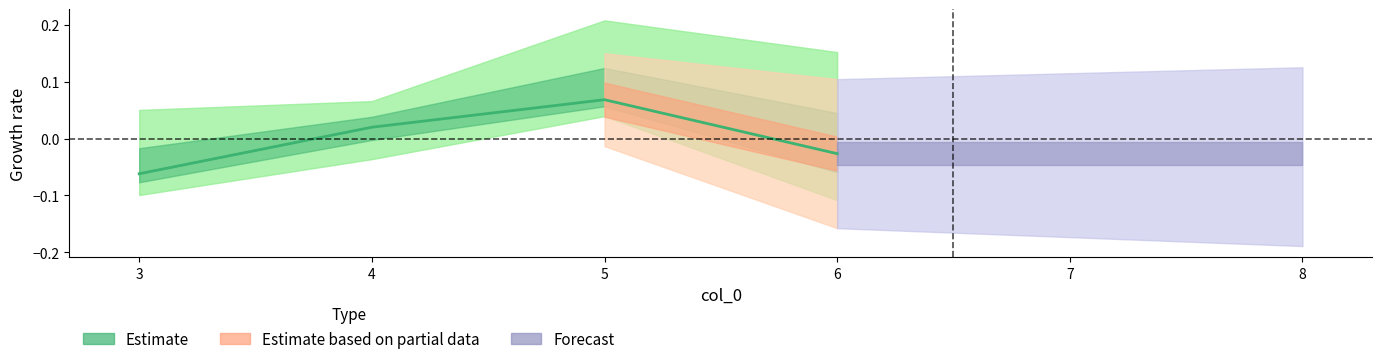

Reading left to right, transcribe all the data shown in this chart.

3=-0.1	4=0.0	5=0.1	6=-0.0